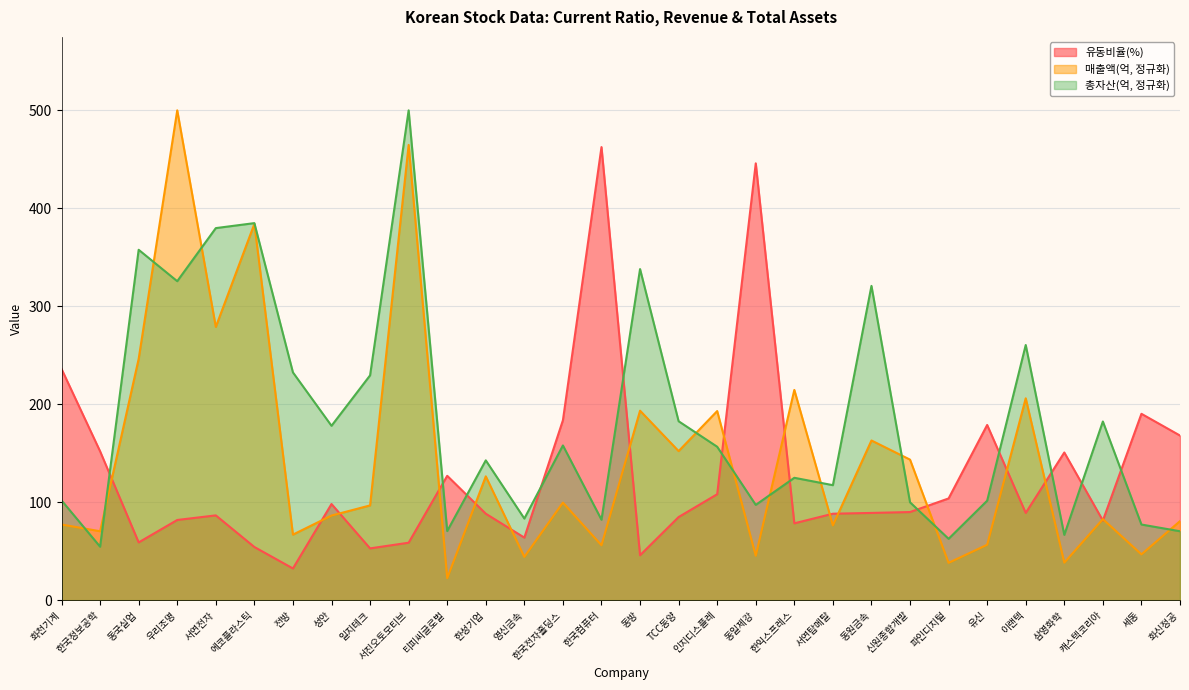

How many lines are shown in the chart?

3